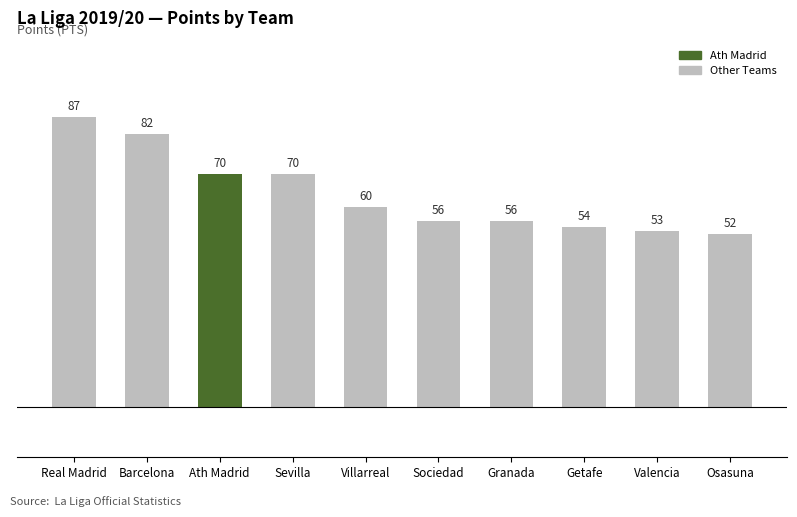

What is the label of the 5th bar from the left?

Villarreal